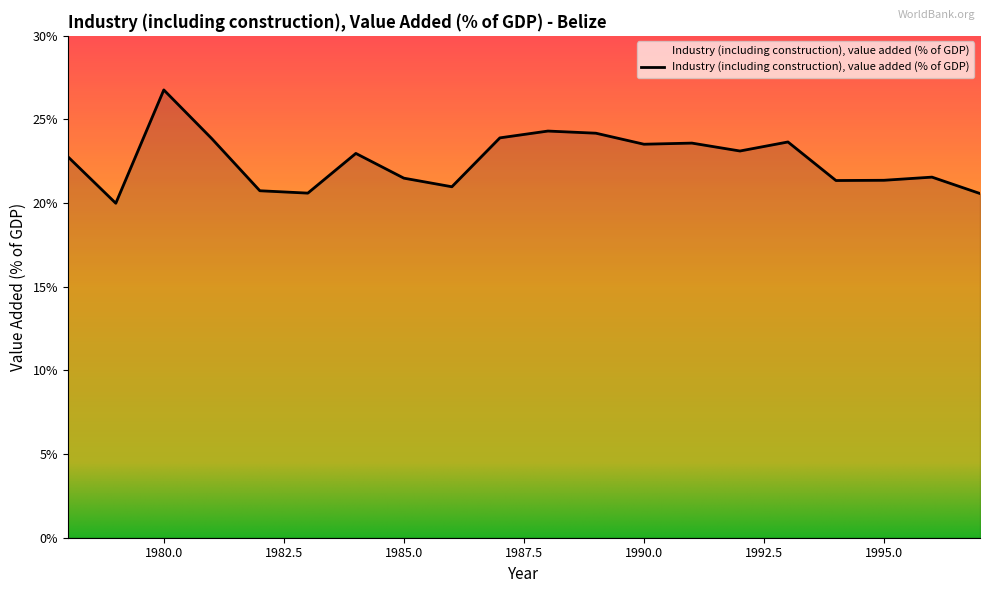

What is the greatest value displayed?

26.8